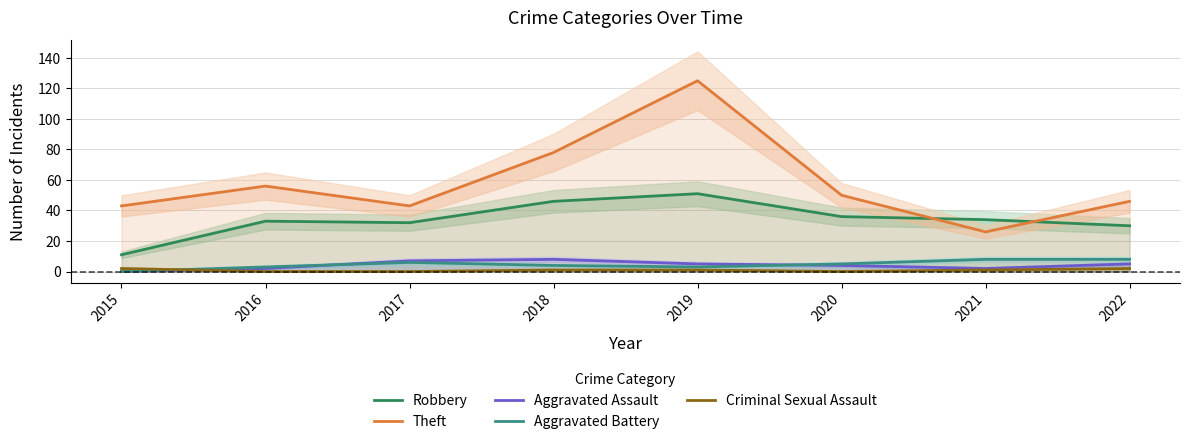

True or false: Theft and Aggravated Battery cross at least once.

False